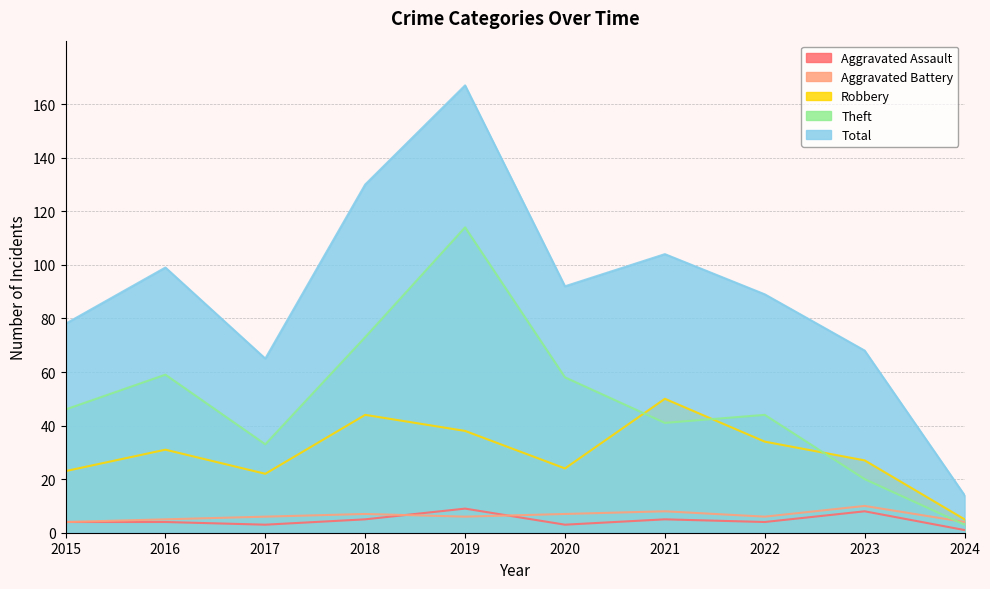

At which category is the sum across all series the highest?

2019